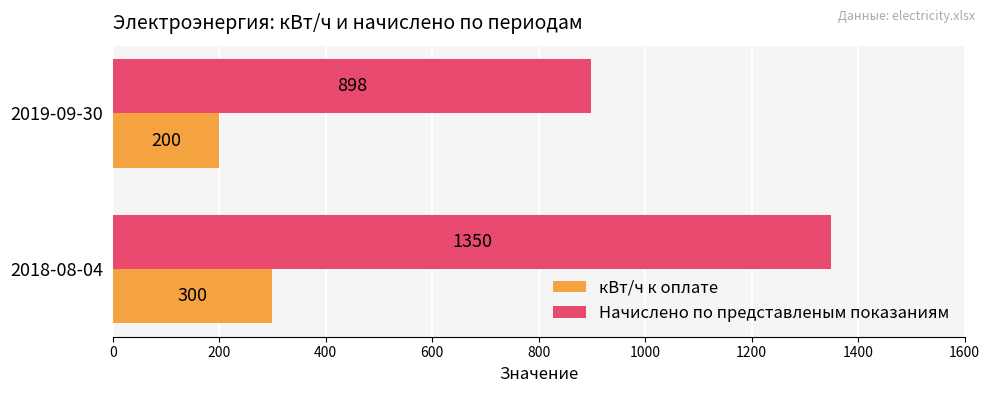

How many кВт/ч к оплате values are between 200 and 300?

2